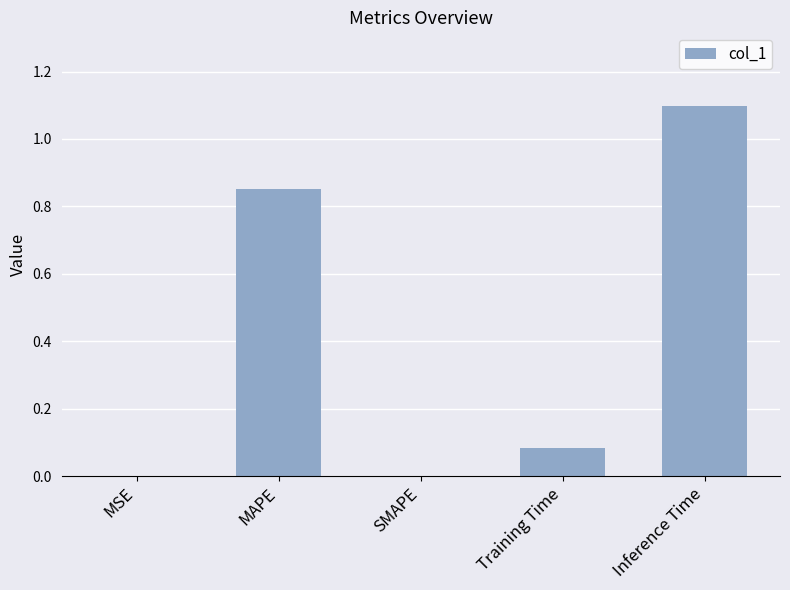

Read the value at Inference Time.

1.1